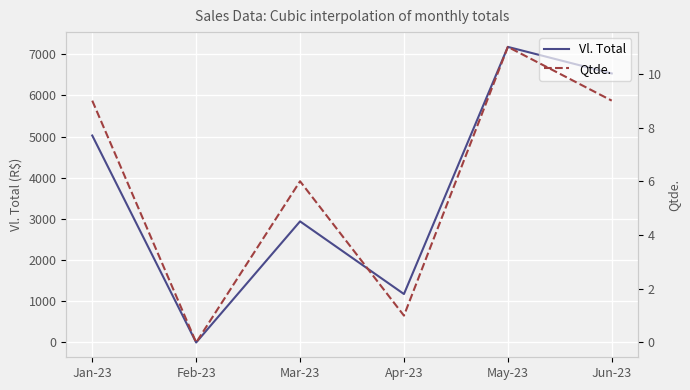

Reading left to right, what are all the values shown in this chart?

Vl. Total: Jan-23=5023.8	Feb-23=0.0	Mar-23=2940.0	Apr-23=1176.2	May-23=7175.0	Jun-23=6530.0
Qtde.: Jan-23=9.0	Feb-23=0.0	Mar-23=6.0	Apr-23=1.0	May-23=11.0	Jun-23=9.0